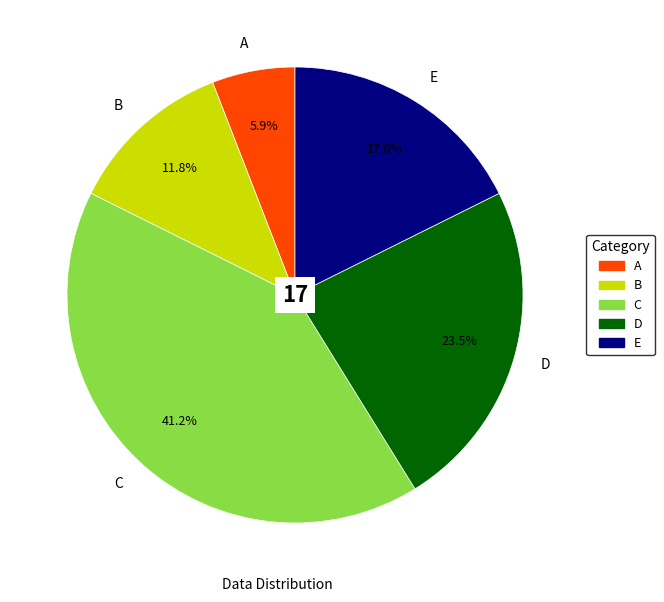

What percentage is NOT represented by E?

82.4%